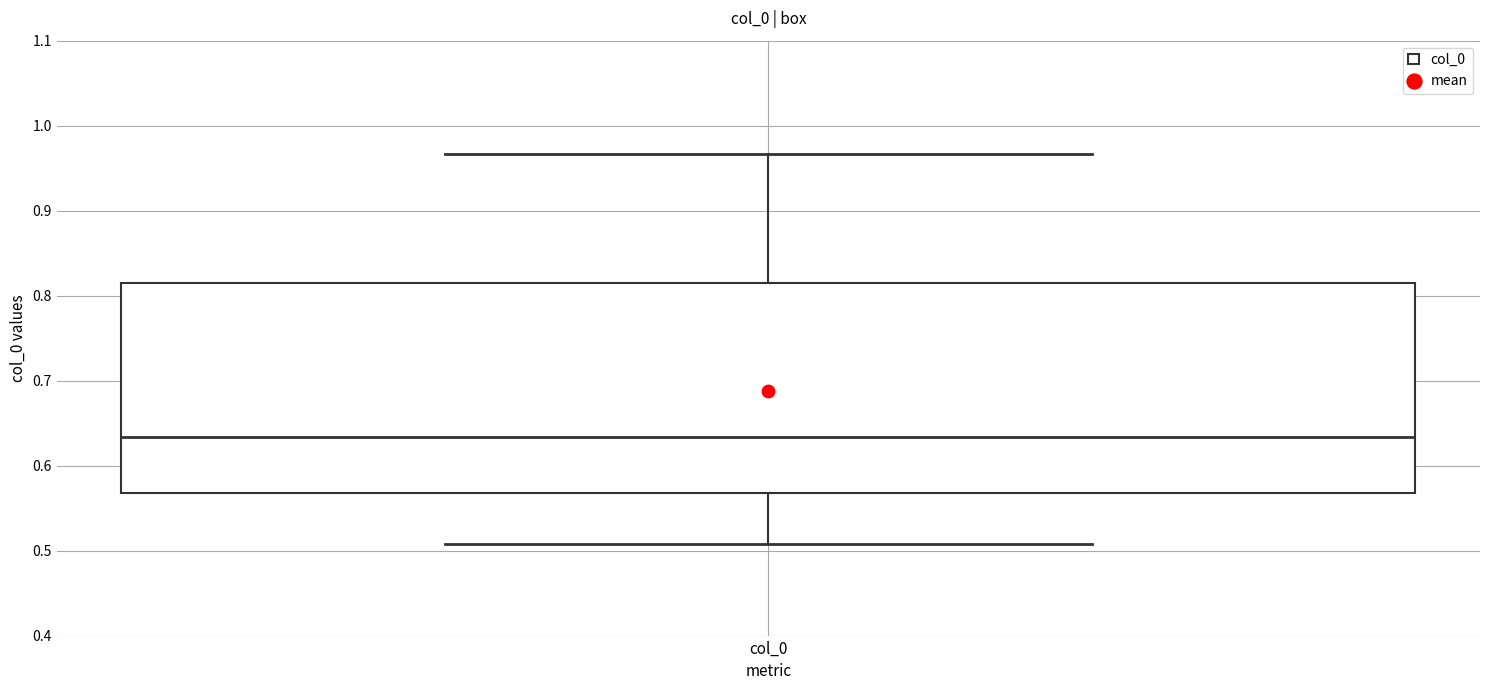

Read this box plot against the y-axis: the position of the median line, the range covered by the box, and the ends of both whiskers. The values are not printed on the chart, so give them approximately, as read against the axis.

median 0.63, box 0.57 to 0.82, whiskers 0.51 to 0.97